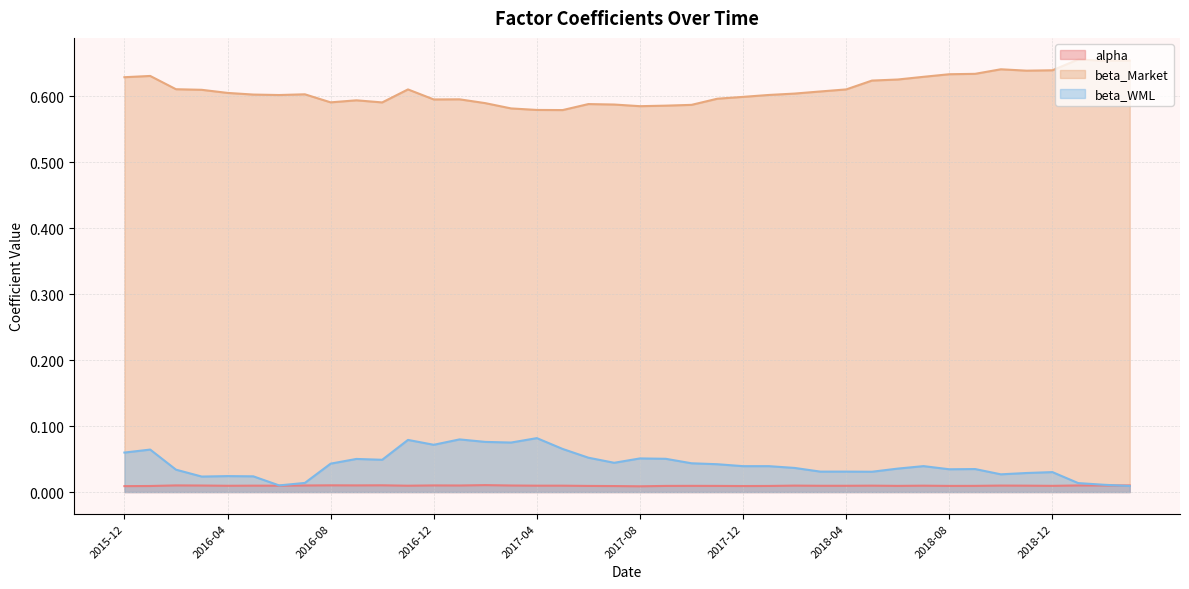

Reading left to right, transcribe all the data shown in this chart.

alpha: 0.0	0.0	0.0	0.0	0.0	0.0	0.0	0.0	0.0	0.0	0.0	0.0	0.0	0.0	0.0	0.0	0.0	0.0	0.0	0.0	0.0	0.0	0.0	0.0	0.0	0.0	0.0	0.0	0.0	0.0	0.0	0.0	0.0	0.0	0.0	0.0	0.0	0.0	0.0	0.0
beta_Market: 0.6	0.6	0.6	0.6	0.6	0.6	0.6	0.6	0.6	0.6	0.6	0.6	0.6	0.6	0.6	0.6	0.6	0.6	0.6	0.6	0.6	0.6	0.6	0.6	0.6	0.6	0.6	0.6	0.6	0.6	0.6	0.6	0.6	0.6	0.6	0.6	0.6	0.7	0.7	0.7
beta_WML: 0.1	0.1	0.0	0.0	0.0	0.0	0.0	0.0	0.0	0.1	0.0	0.1	0.1	0.1	0.1	0.1	0.1	0.1	0.1	0.0	0.1	0.1	0.0	0.0	0.0	0.0	0.0	0.0	0.0	0.0	0.0	0.0	0.0	0.0	0.0	0.0	0.0	0.0	0.0	0.0